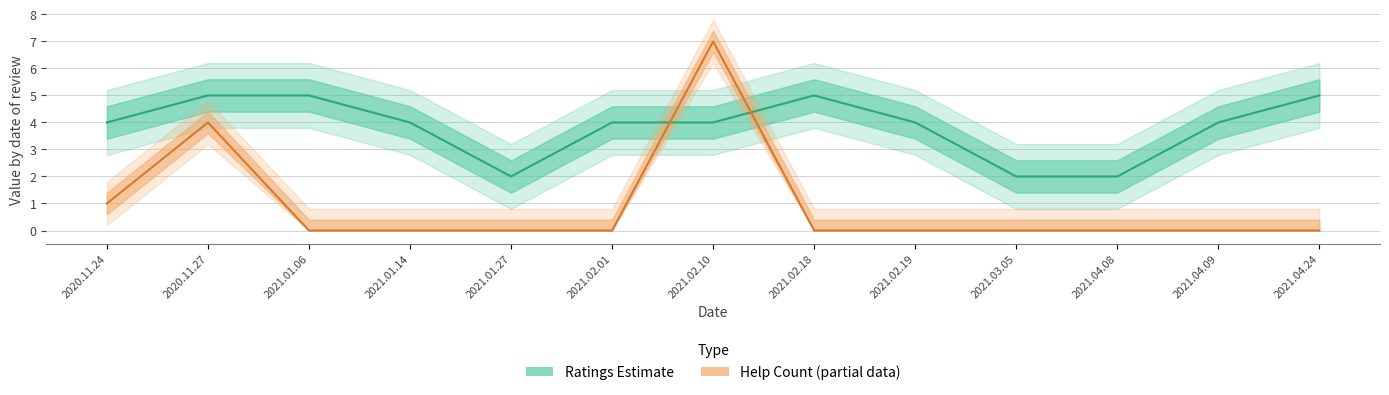

Rank the series at 2021.02.10 from highest to lowest value.

help_count, ratings